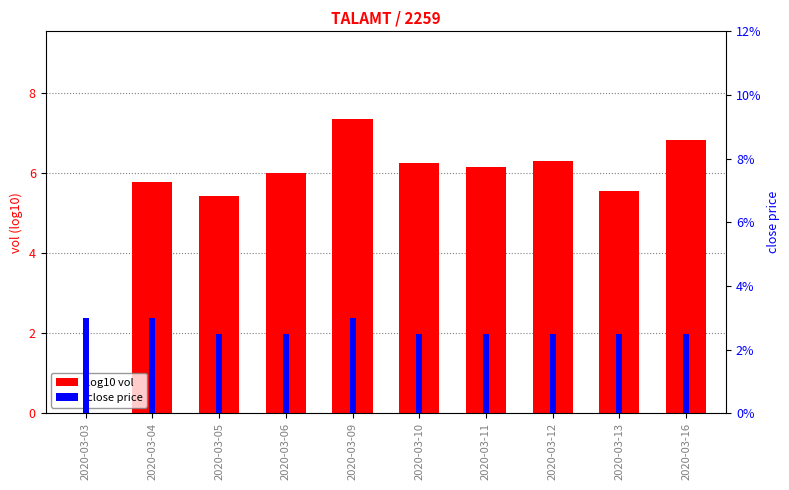

At 2020-03-05, list the series in order from smallest to largest.

close price, log10 vol